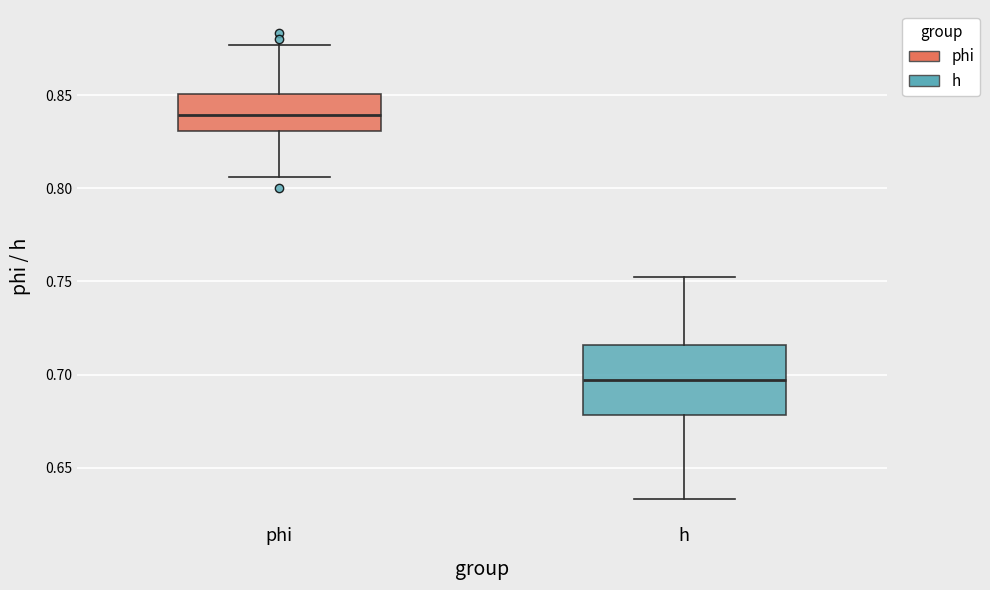

Reading left to right, read every box against the y-axis: the position of its median line, the range the box covers, and the ends of its whiskers. The values are not printed on the chart, so give them approximately, as read against the axis.

phi: median 0.840, box 0.830 to 0.850, whiskers 0.805 to 0.875
h: median 0.695, box 0.680 to 0.715, whiskers 0.635 to 0.755